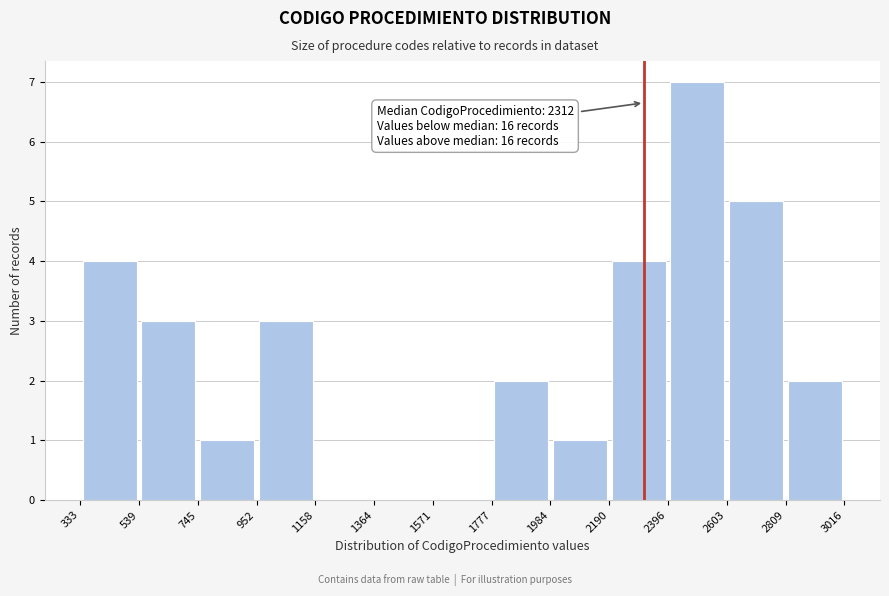

Which range on the x-axis has the tallest bar?

2396 to 2603